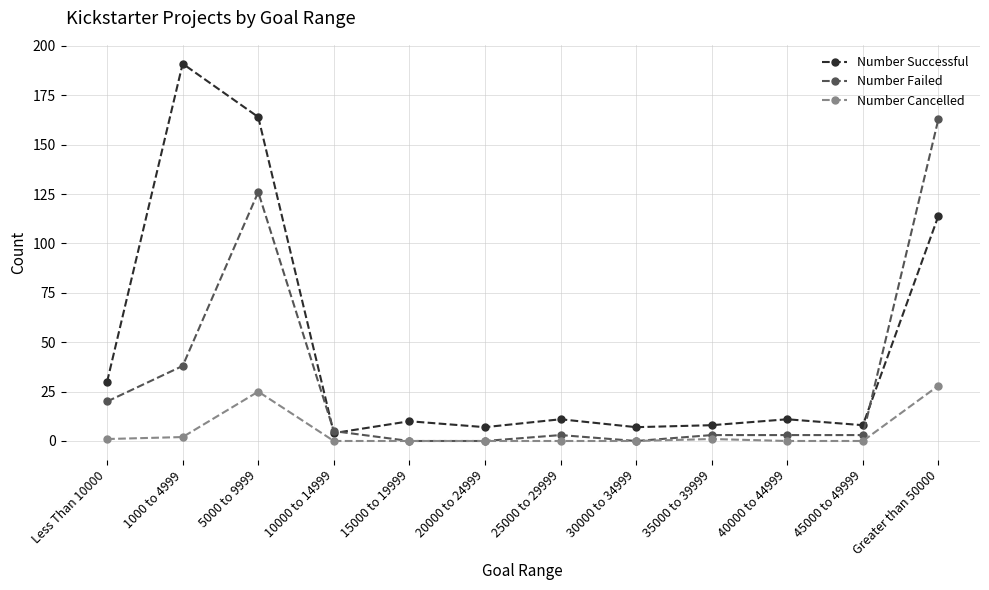

Which series has the widest spread of values?

Number Successful